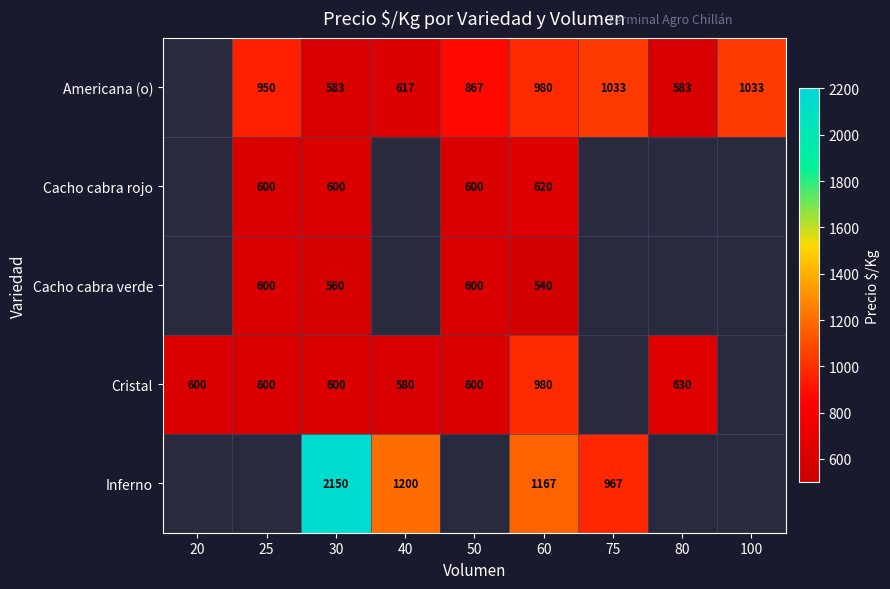

Which has a higher value, 40 or 60?

60